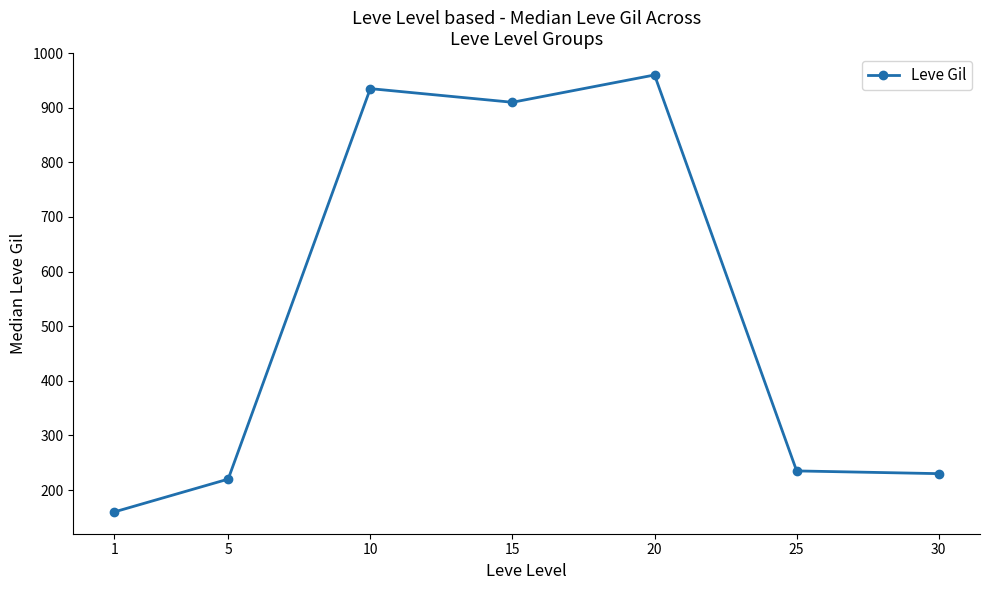

Where is the first local maximum?

10